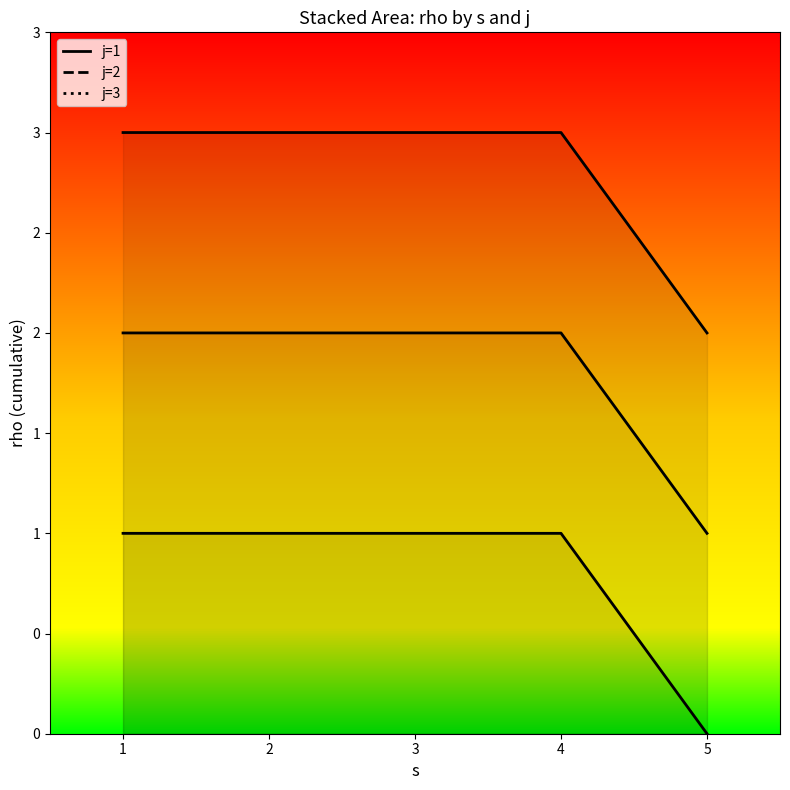

Read the s value at 4.

4